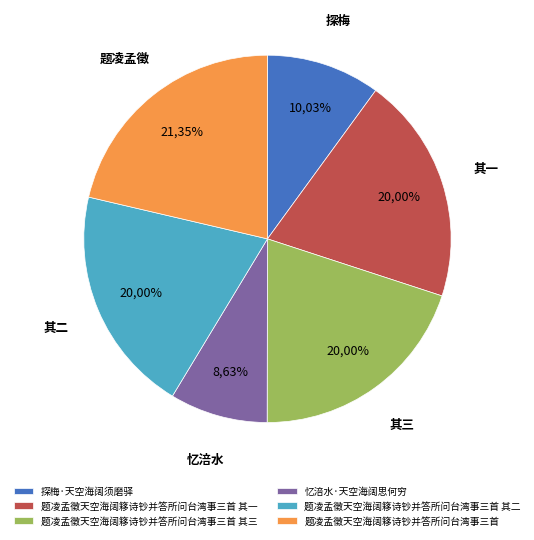

Which has a higher value, 题凌孟徵天空海阔簃诗钞并答所问台湾事三首 其三 or 探梅·天空海阔须磨驿?

题凌孟徵天空海阔簃诗钞并答所问台湾事三首 其三